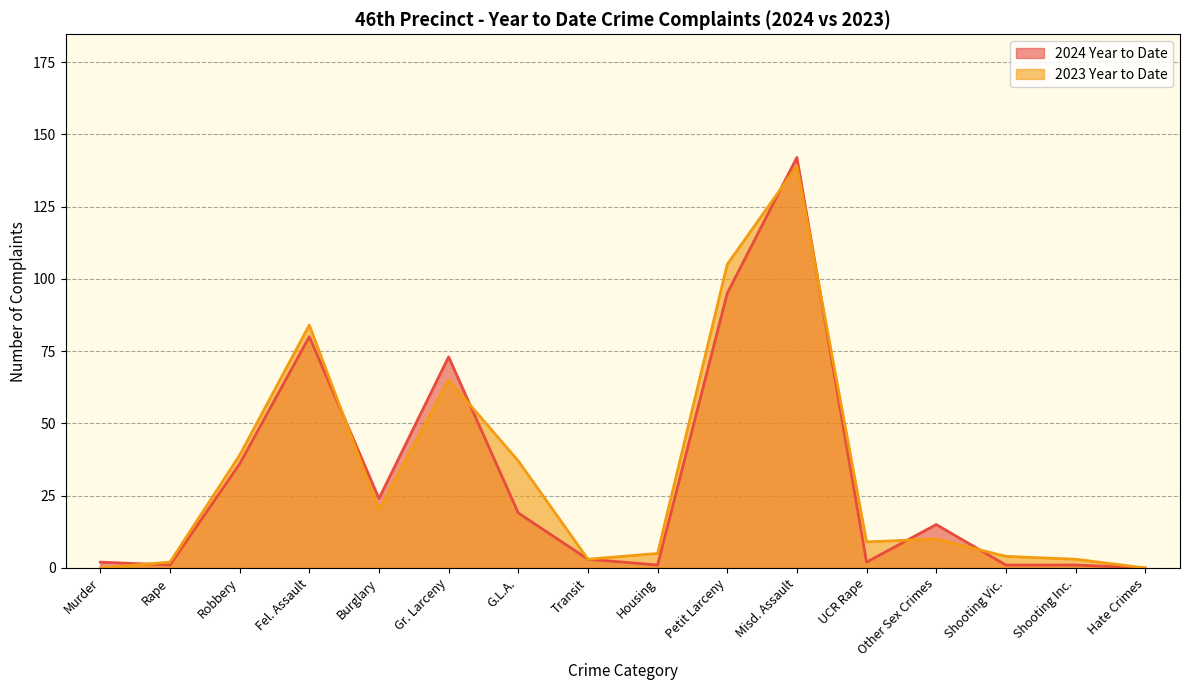

How many intersections are there between 2024 Year to Date and 2023 Year to Date?

7